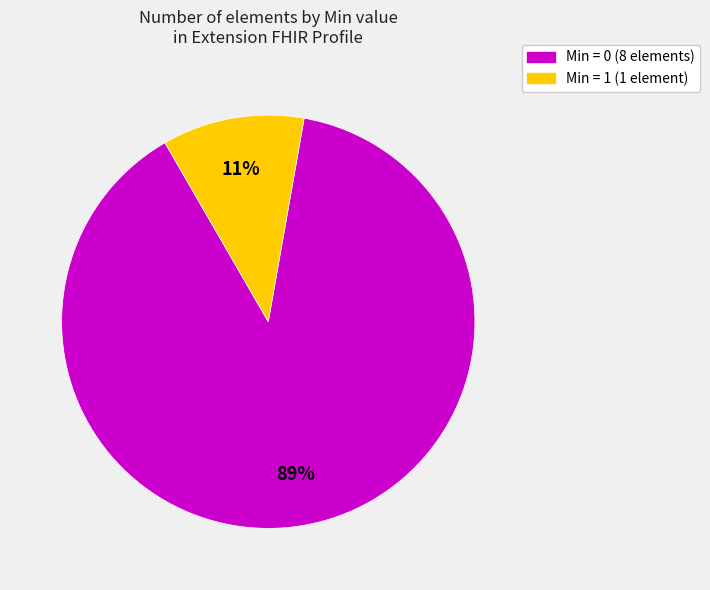

To the nearest percent, what is the average slice percentage?

50%